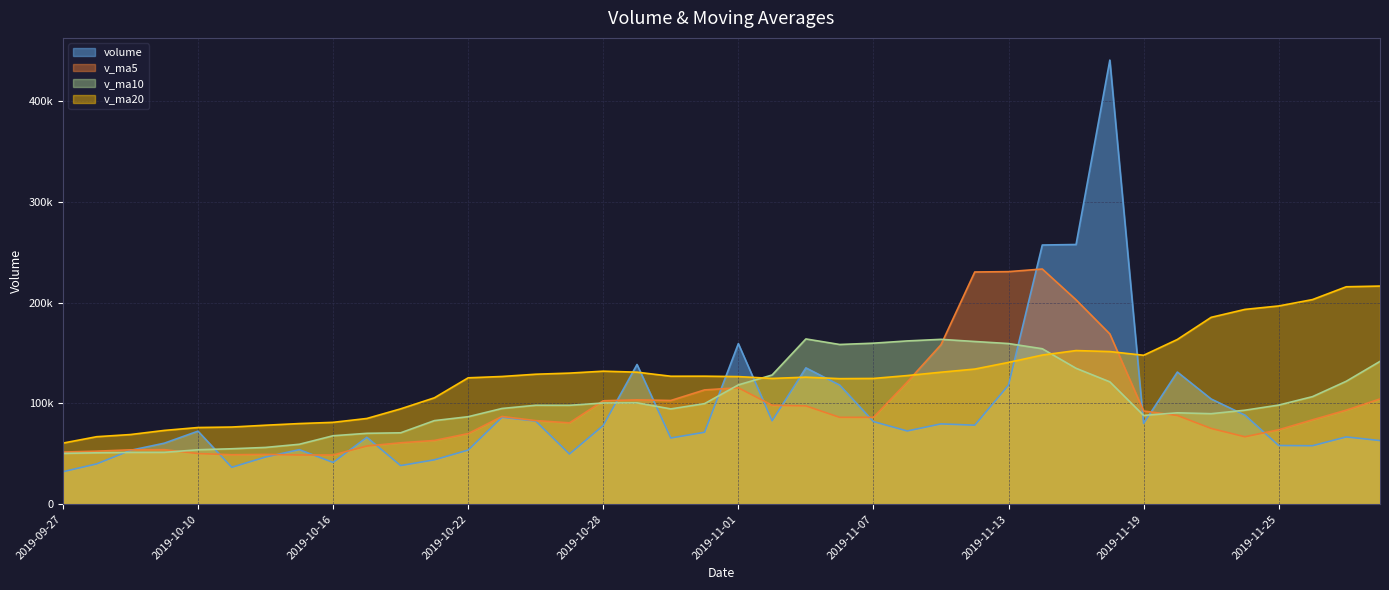

What is the difference between the highest and lowest values at 2019-10-23?

40513.7